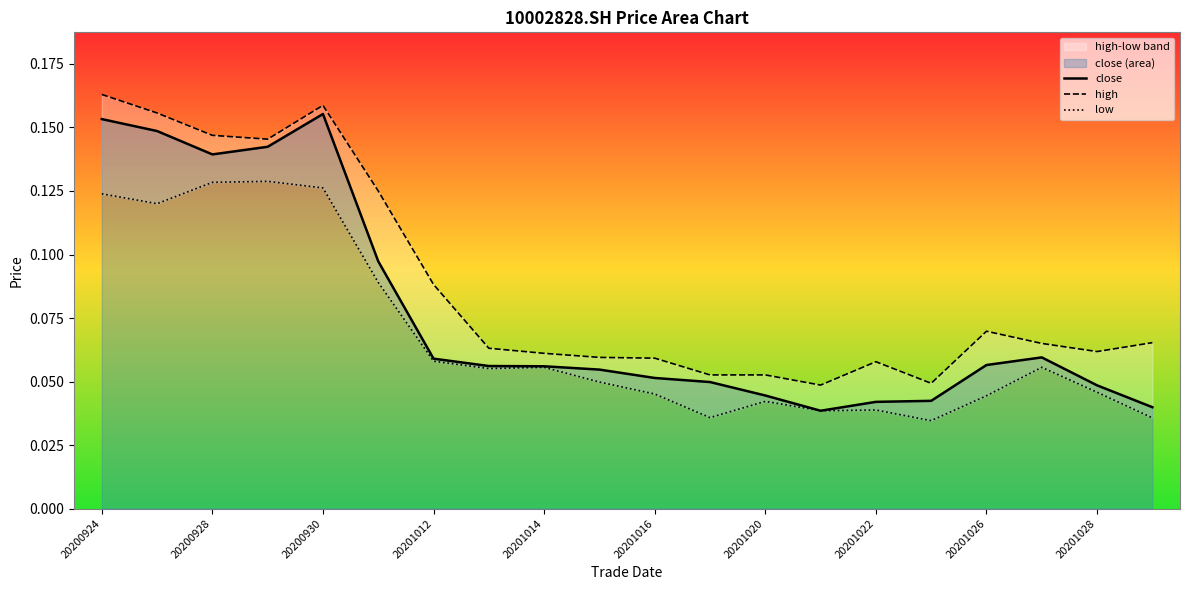

Which series has the largest total across all categories?

high